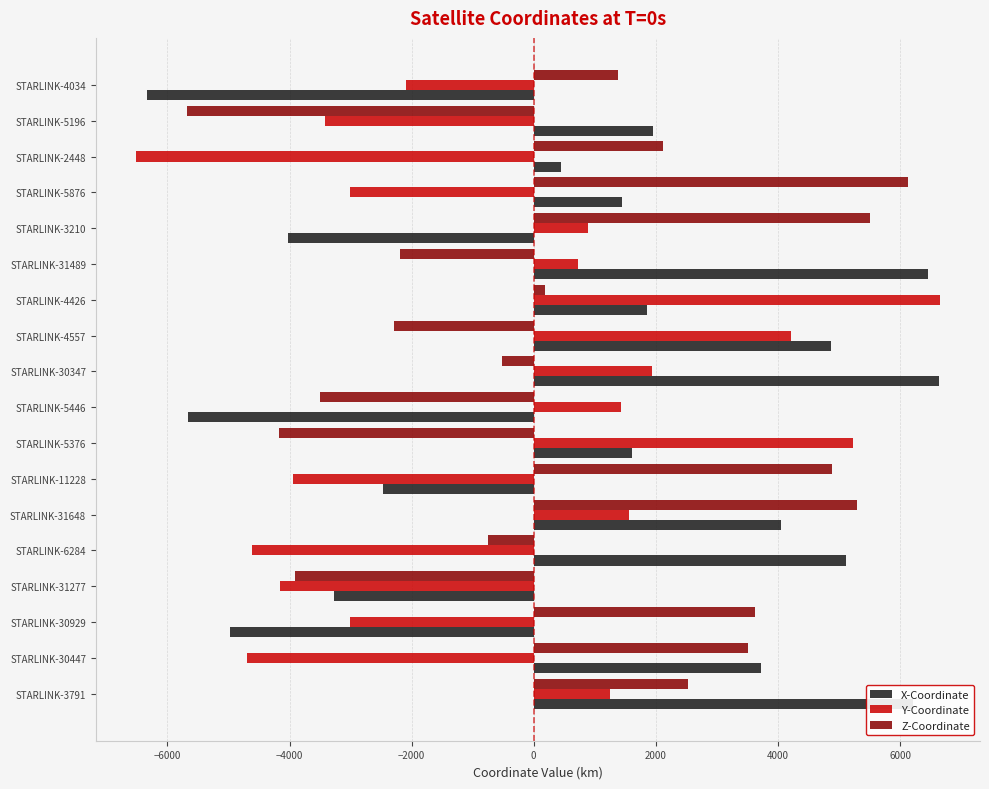

True or false: Y-Coordinate has a value of -989.6 at STARLINK-31277.

False